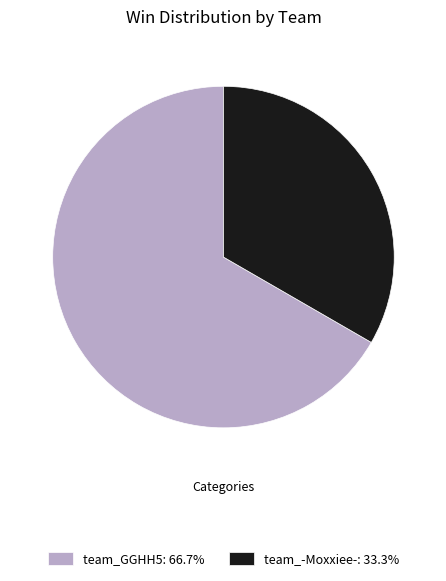

Approximately how many times larger is the value at team_-Moxxiee- compared to team_GGHH5?

0.5